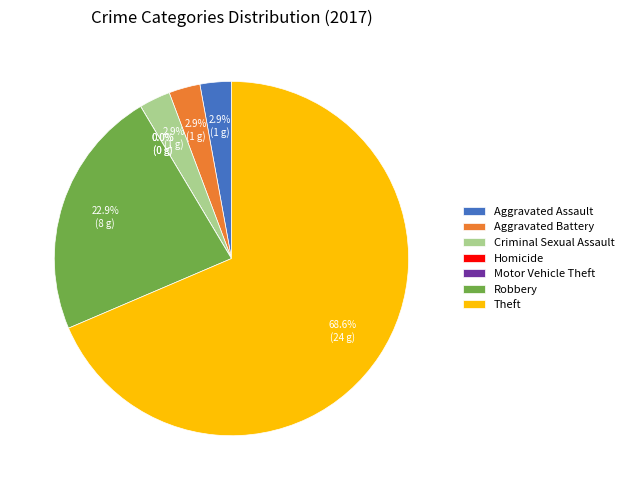

Is Aggravated Battery the majority of the pie?

No